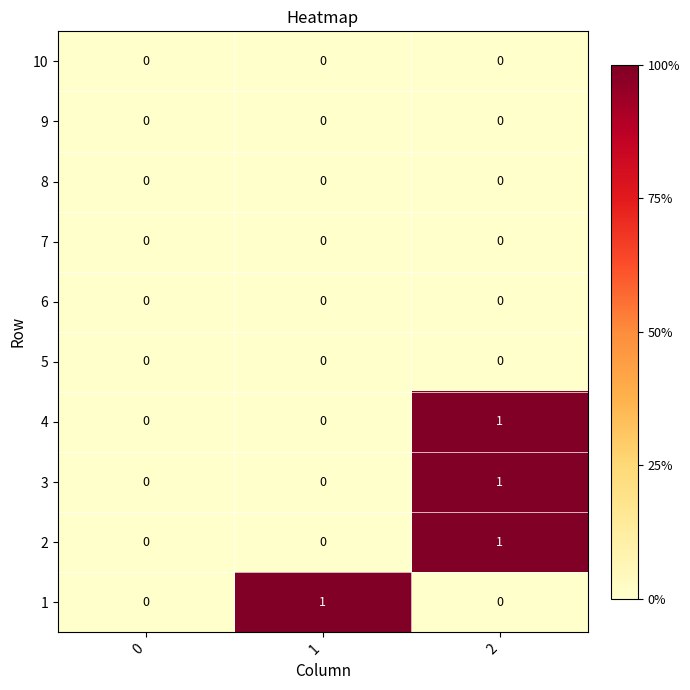

The value of 1 at 2 is -1. True or false?

False